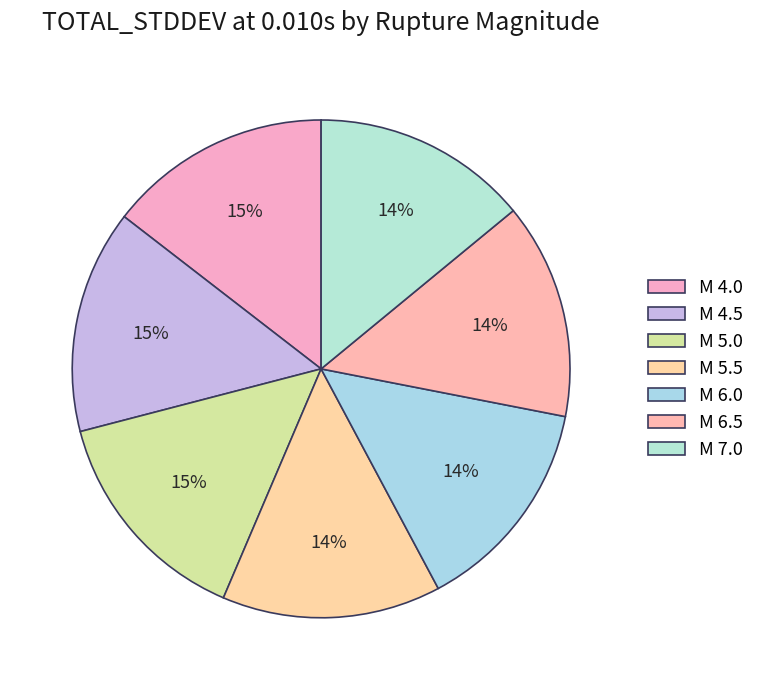

Count the number of slices in the pie.

7